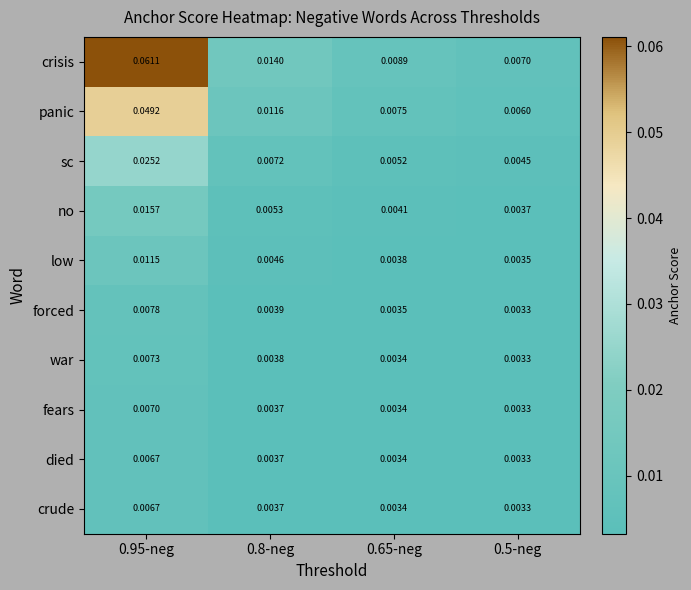

Which series changed the most between 0.8-neg and 0.5-neg?

crisis